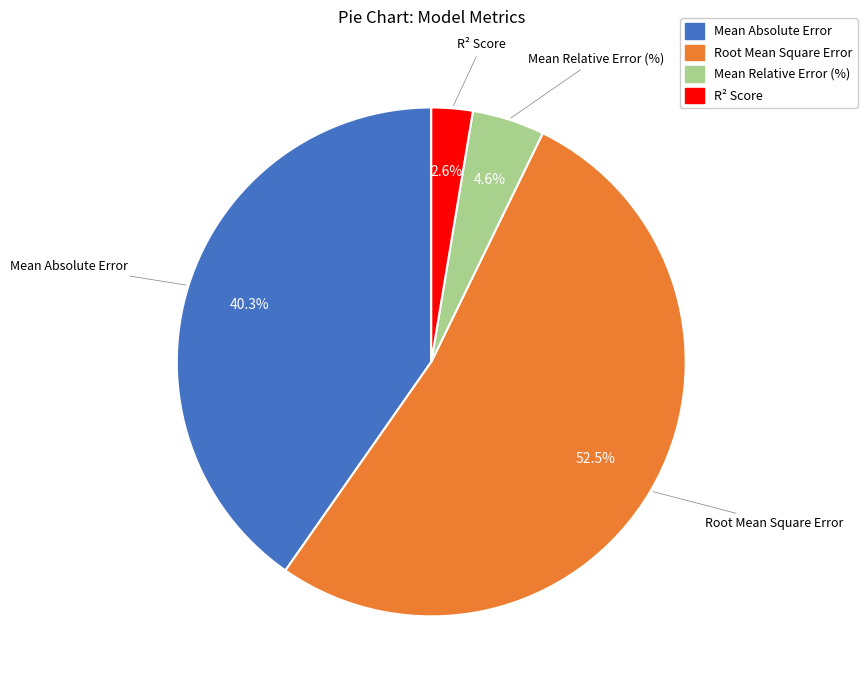

To the nearest percent, what is the average slice percentage?

25%